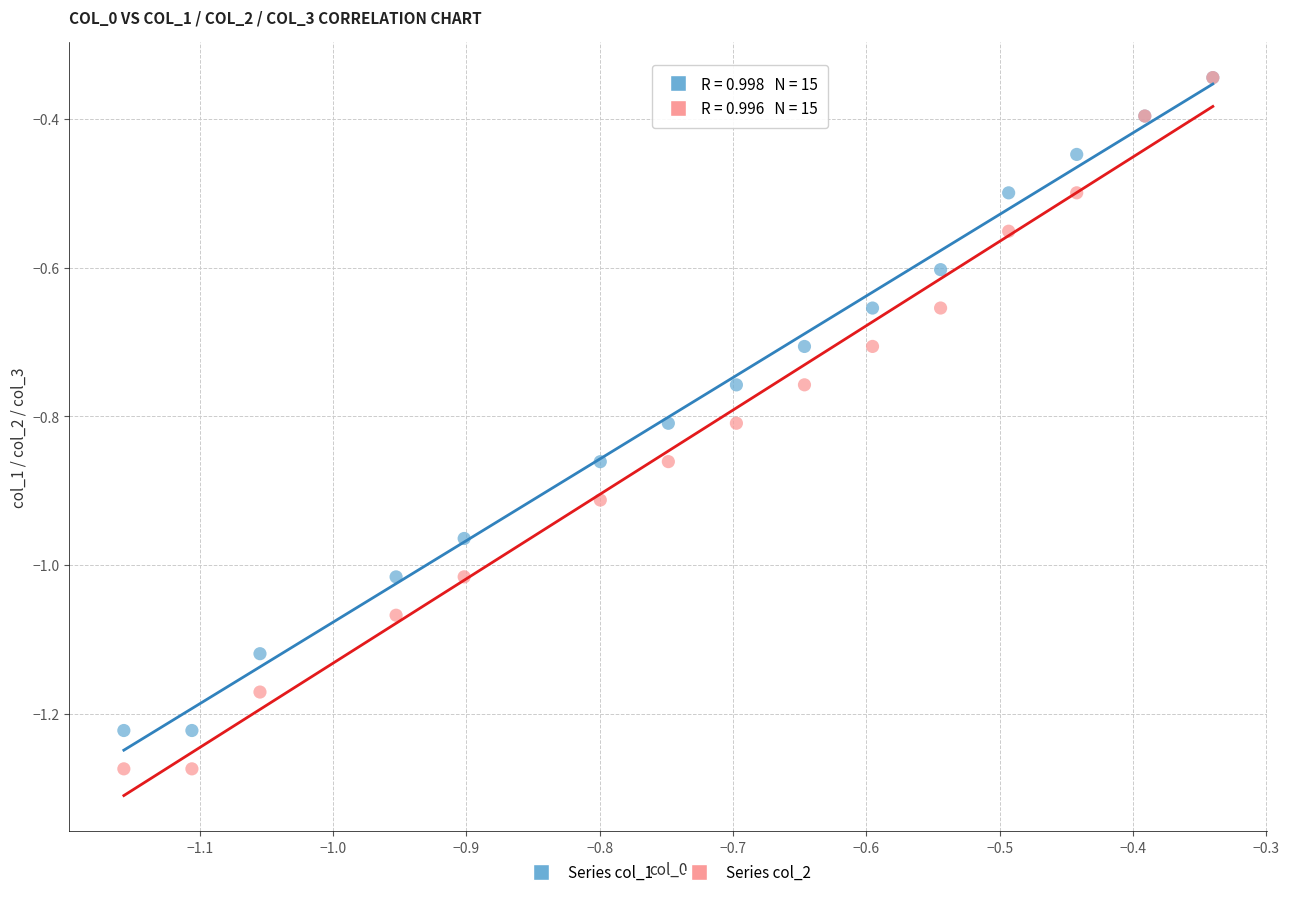

Which series reaches the minimum Y coordinate?

Series col_2